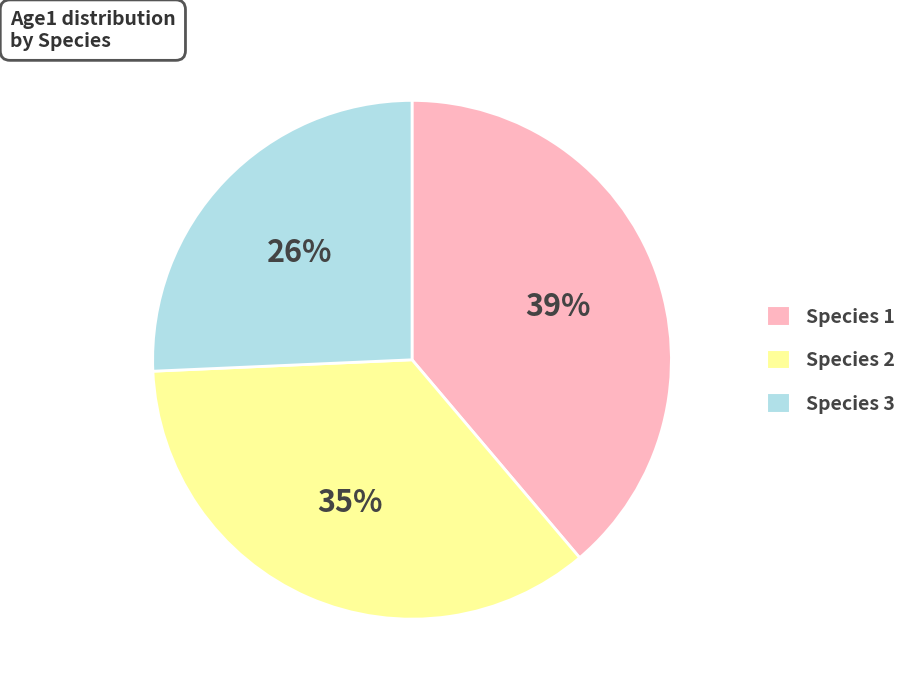

Rank the categories by value from lowest to highest.

Species 3, Species 2, Species 1